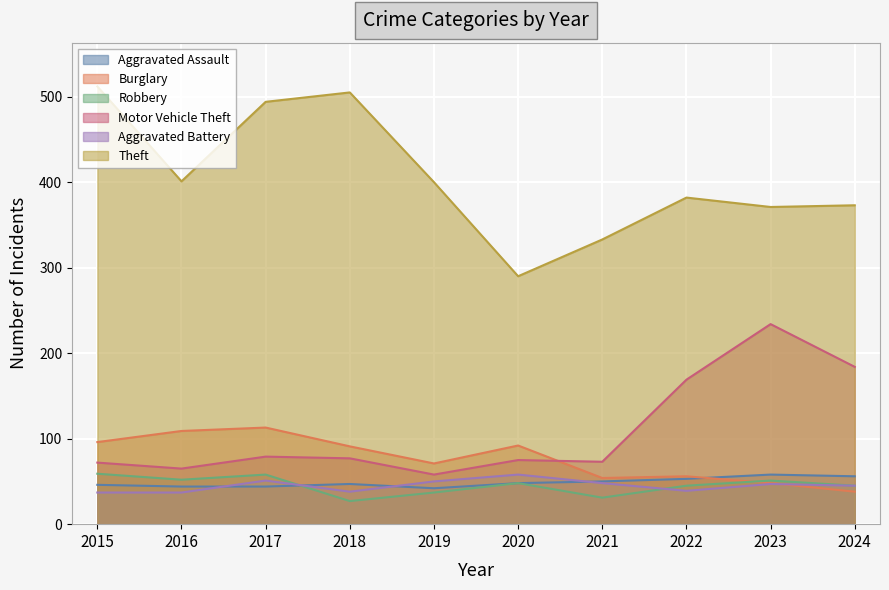

Reading left to right, extract all data points from this chart.

Aggravated Assault: 2015=46	2016=44	2017=44	2018=47	2019=42	2020=48	2021=50	2022=53	2023=58	2024=56
Burglary: 2015=96	2016=109	2017=113	2018=91	2019=71	2020=92	2021=54	2022=56	2023=48	2024=38
Robbery: 2015=59	2016=52	2017=58	2018=27	2019=37	2020=48	2021=31	2022=45	2023=51	2024=45
Motor Vehicle Theft: 2015=72	2016=65	2017=79	2018=77	2019=58	2020=75	2021=73	2022=169	2023=234	2024=184
Aggravated Battery: 2015=37	2016=37	2017=51	2018=38	2019=50	2020=58	2021=48	2022=39	2023=47	2024=45
Theft: 2015=512	2016=401	2017=494	2018=505	2019=400	2020=290	2021=333	2022=382	2023=371	2024=373